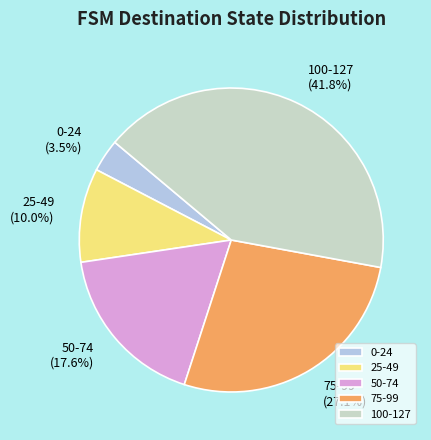

Which category has the smallest portion of the pie?

0-24